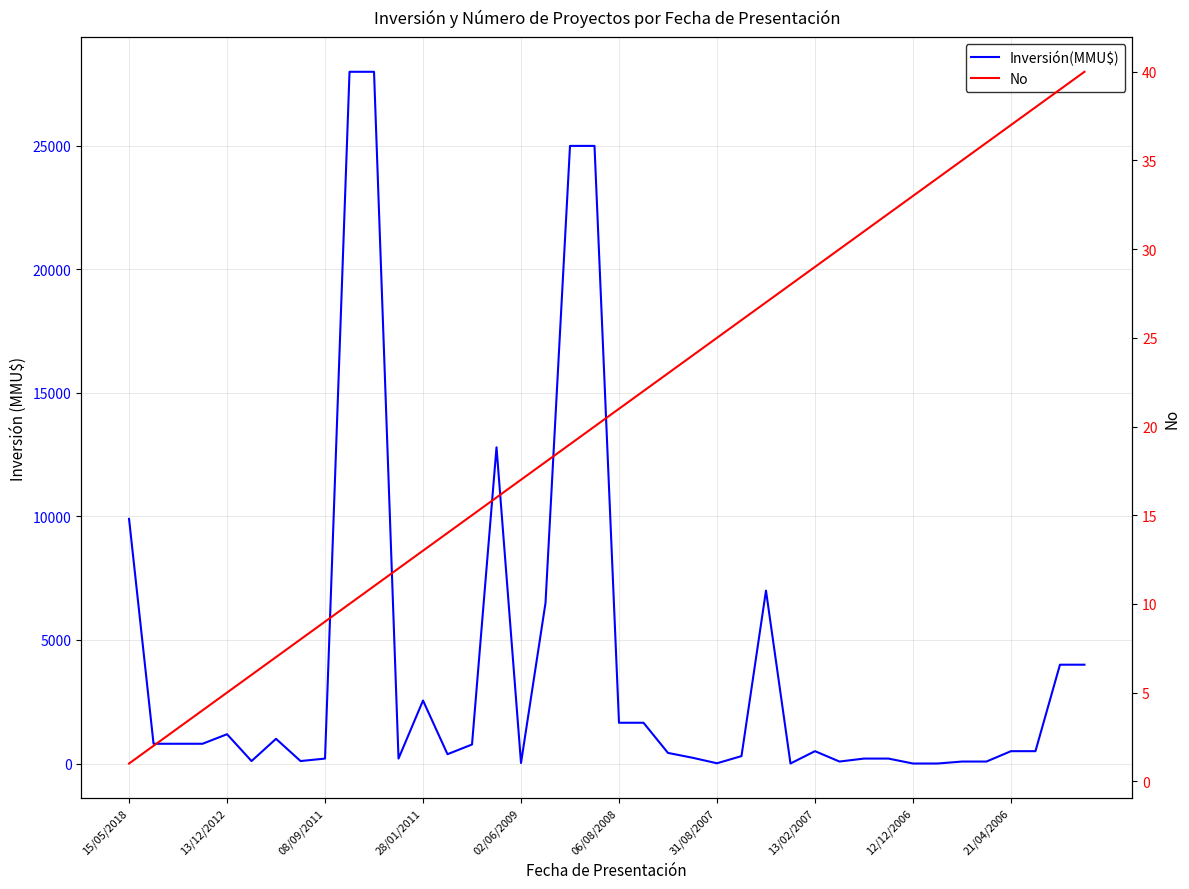

Between 28/01/2011 and 13/12/2012, which is larger?

28/01/2011